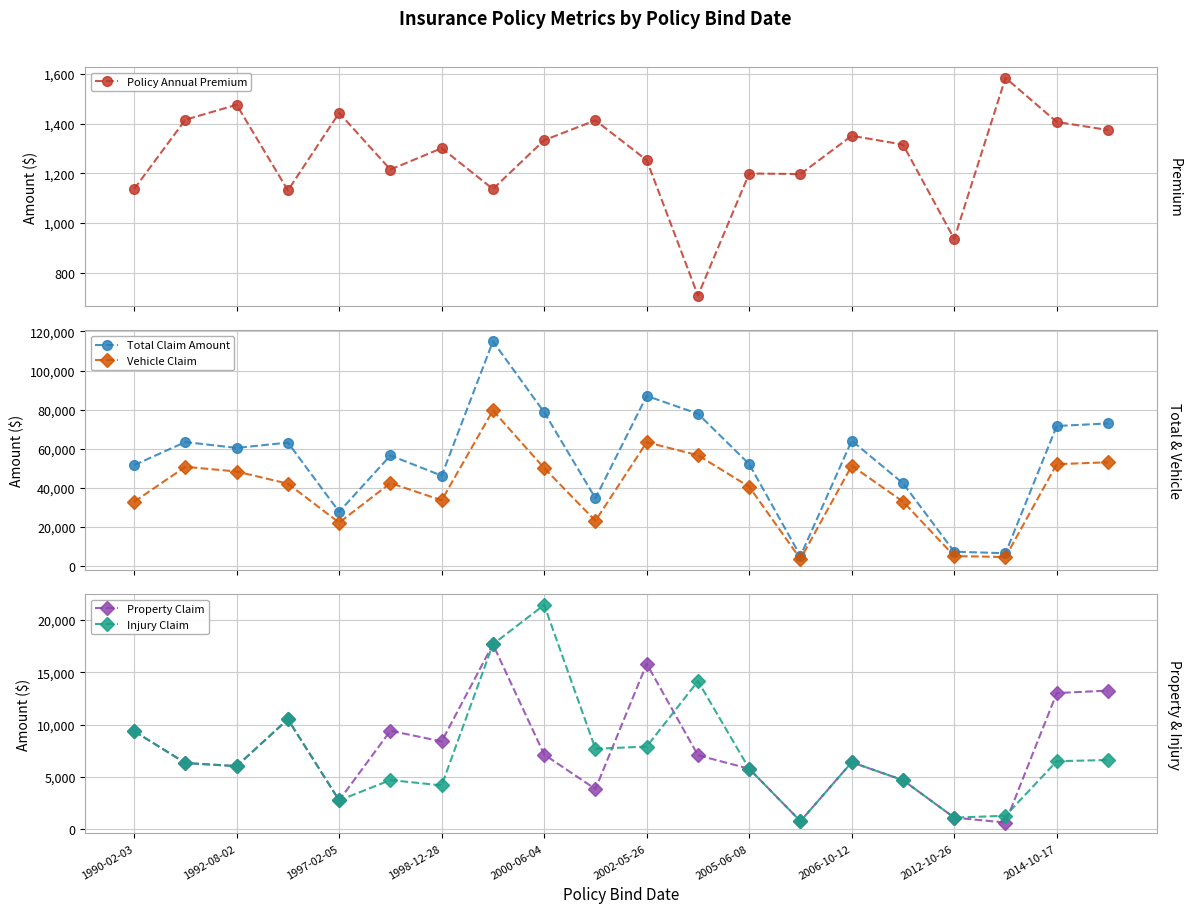

What is the lowest value of the Policy Annual Premium series?

708.6